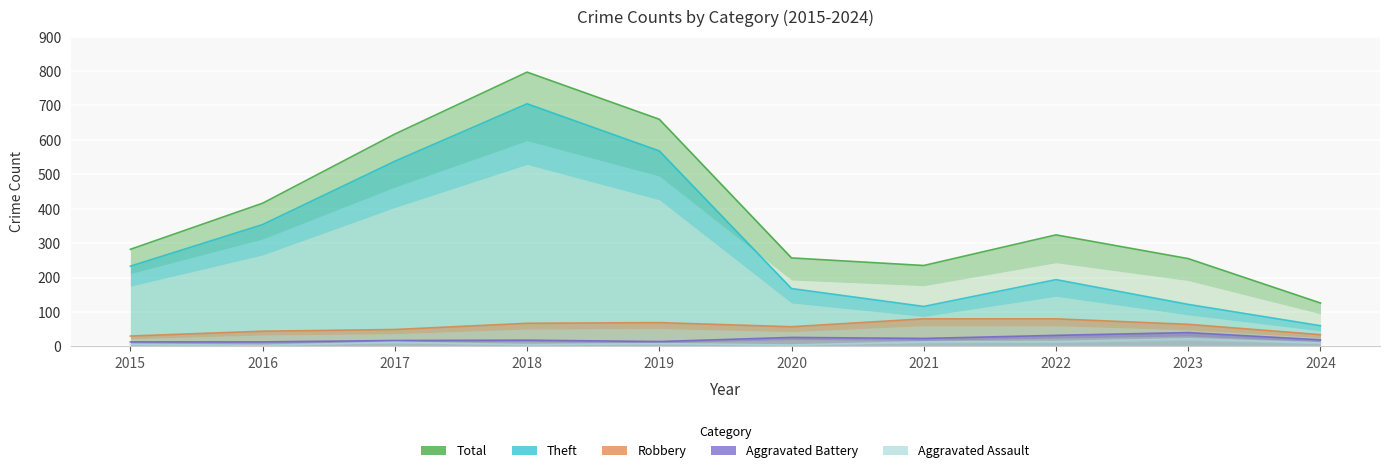

True or false: Robbery and Total cross at least once.

False